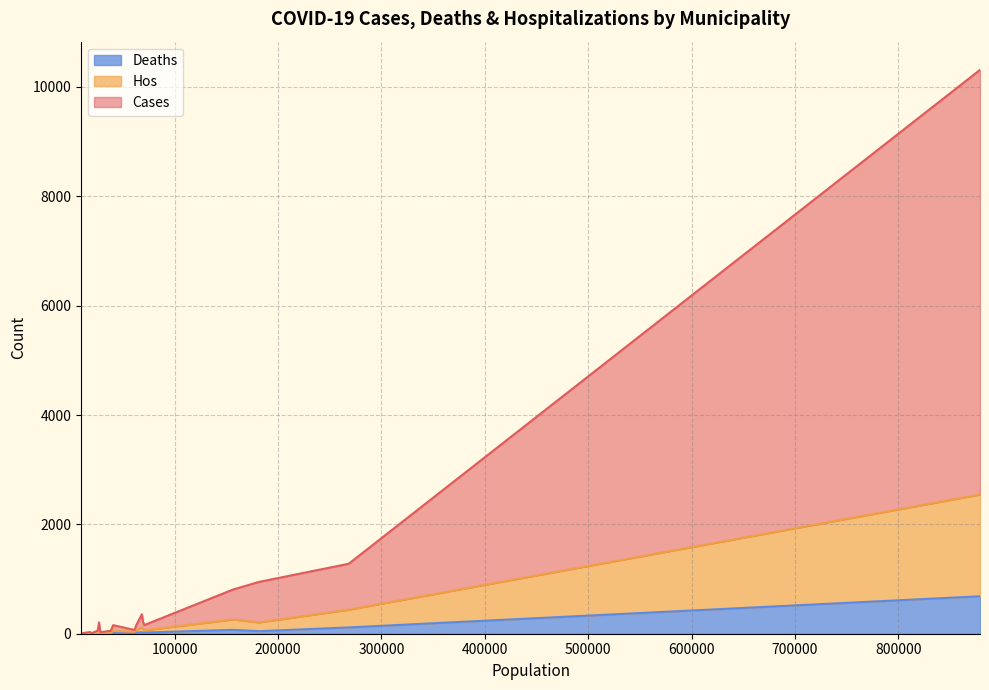

In Cases, how many points are higher than both neighbors (excluding endpoints)?

7